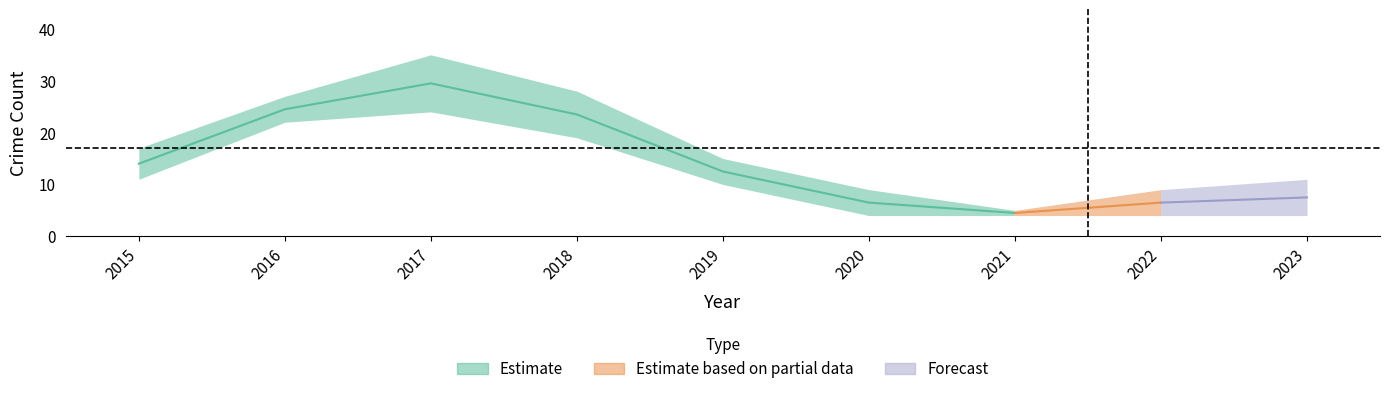

Does the chart display data point markers on the line(s)?

No